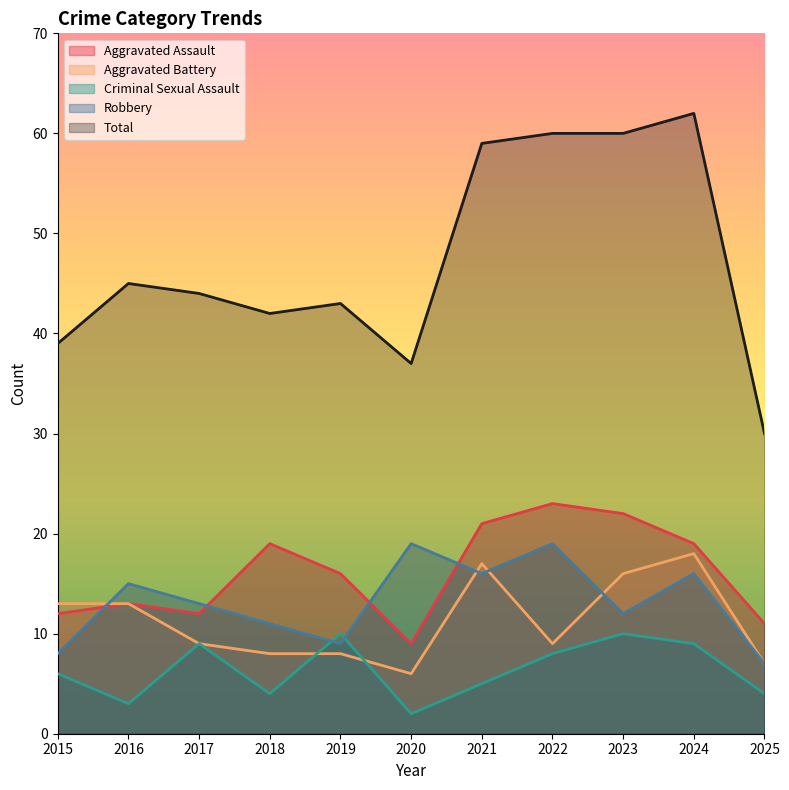

Reading left to right, extract all data points from this chart.

Aggravated Assault: 12	13	12	19	16	9	21	23	22	19	11
Aggravated Battery: 13	13	9	8	8	6	17	9	16	18	7
Criminal Sexual Assault: 6	3	9	4	10	2	5	8	10	9	4
Robbery: 8	15	13	11	9	19	16	19	12	16	7
Total: 39	45	44	42	43	37	59	60	60	62	30